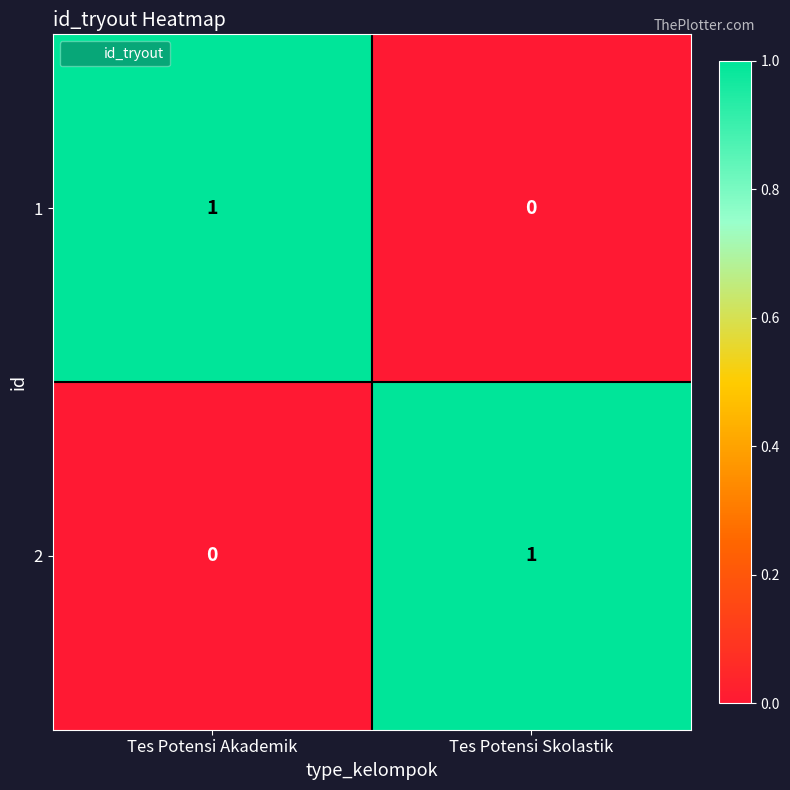

At how many categories does at least one series exceed 0?

2